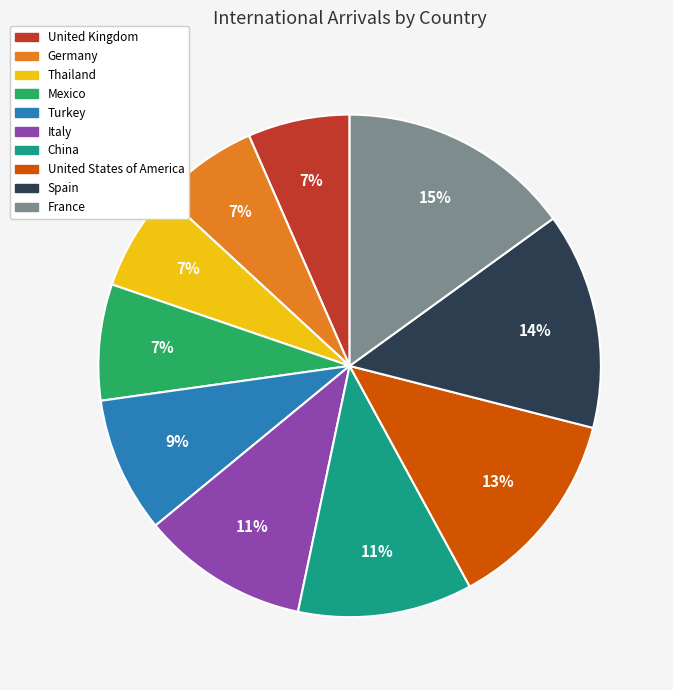

Combined, do Mexico and United States of America account for over 50%?

No